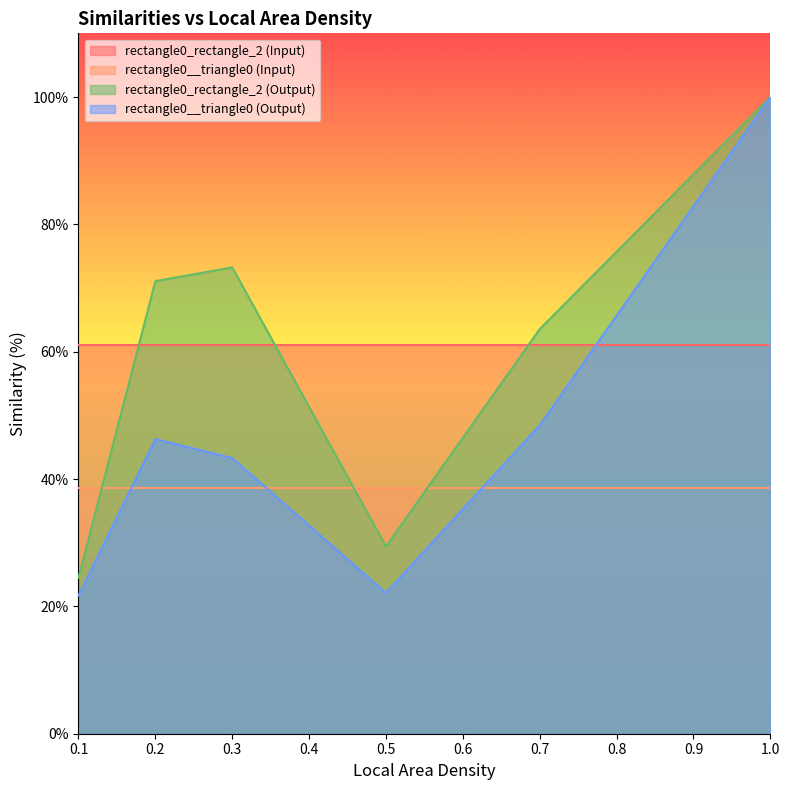

True or false: rectangle0__triangle0 (Output) and rectangle0_rectangle_2 (Output) cross at least once.

False